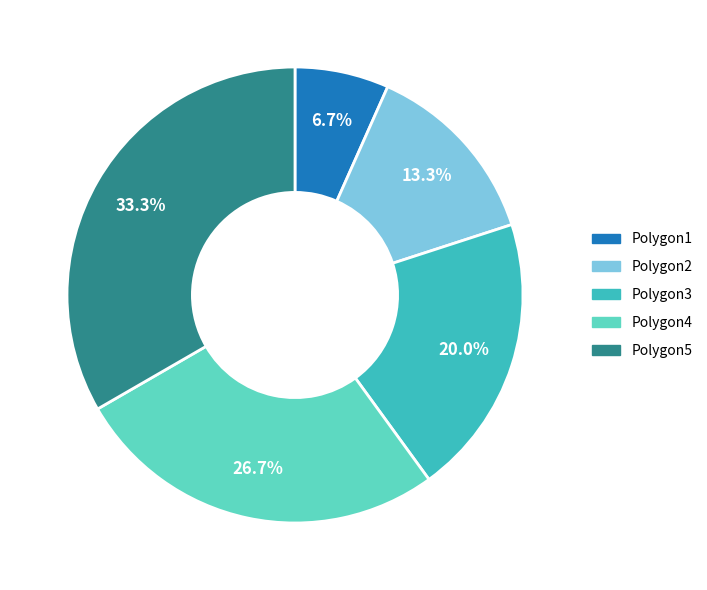

Is the sum of Polygon3 and Polygon5 greater than half?

Yes